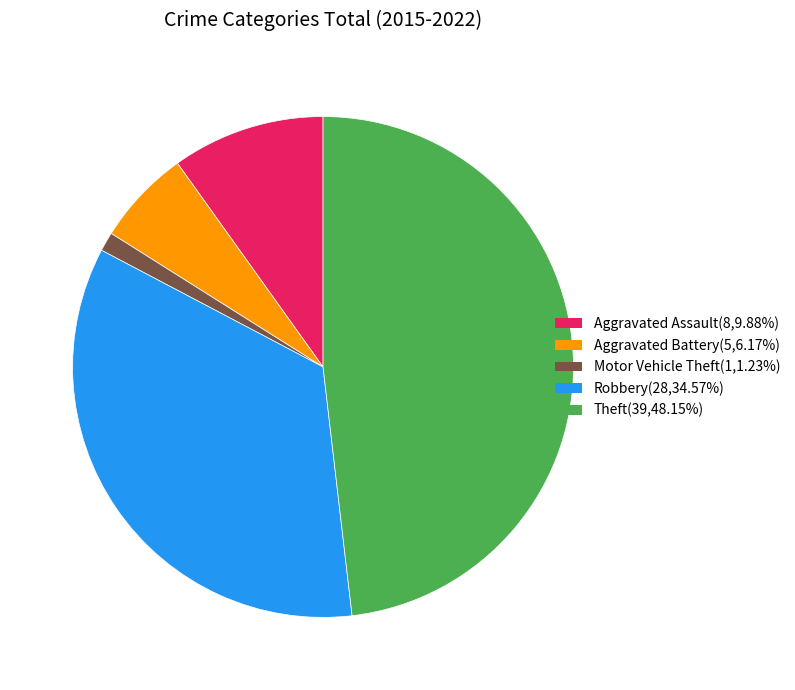

Is there any slice that represents more than half of the pie?

No